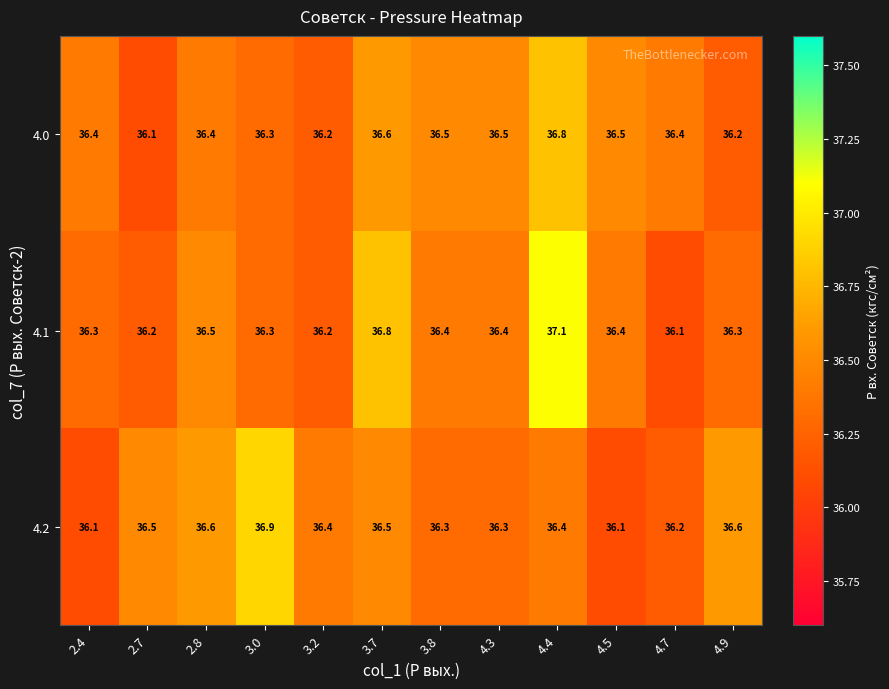

What is the maximum value shown in the chart?

37.1